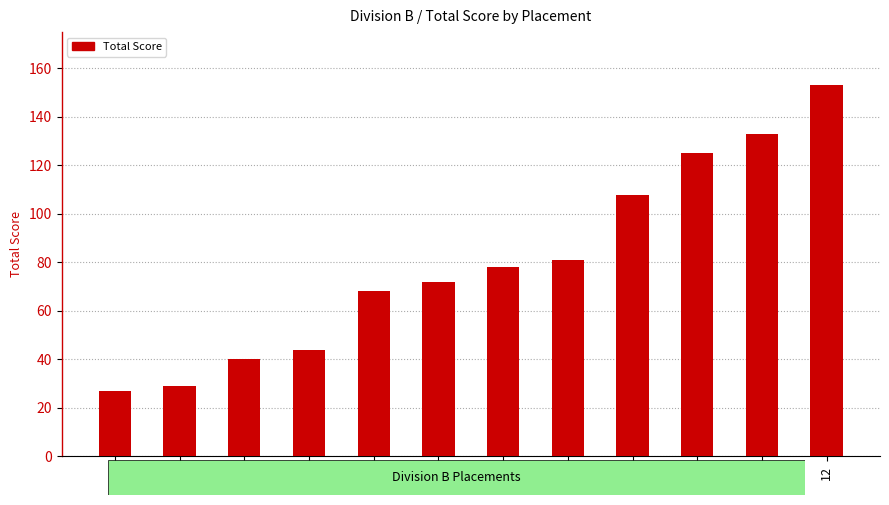

How many bars are there in total?

12